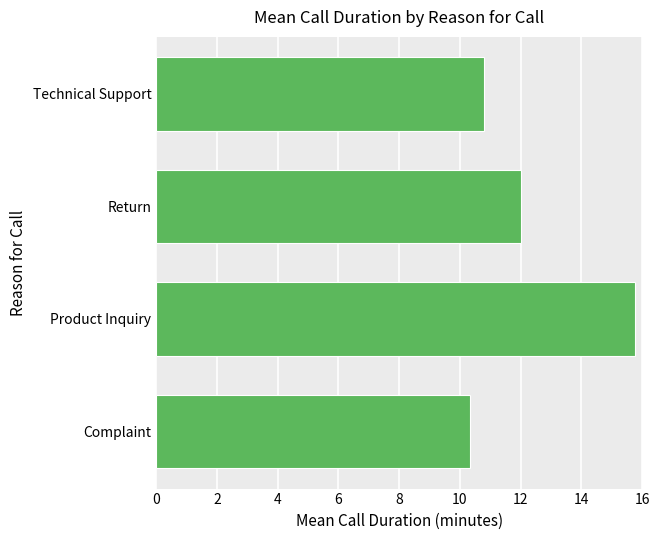

How many data points does each series have?

4